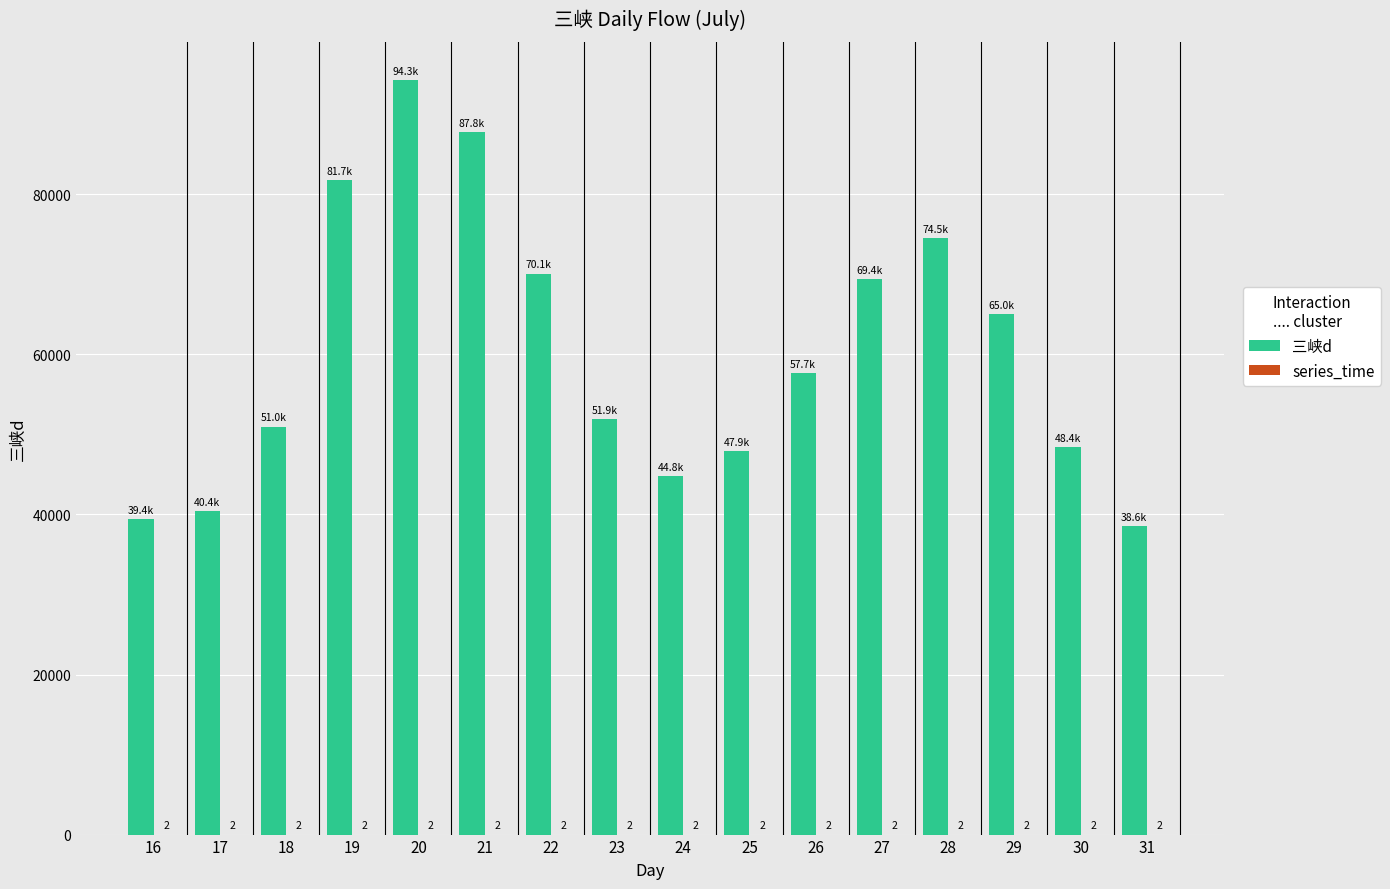

Between 21 and 31, which series saw the biggest shift?

三峡d